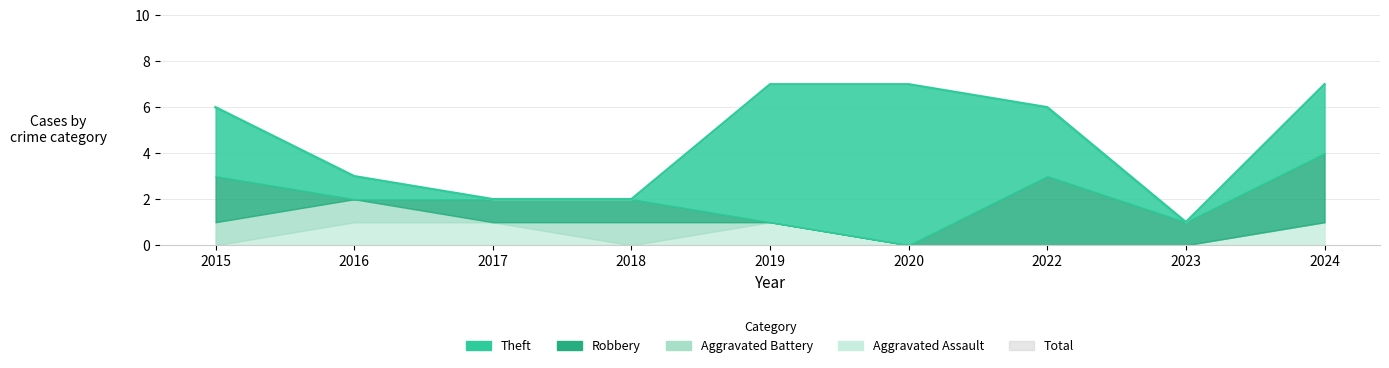

Rank the series at 2023 from lowest to highest value.

Aggravated Assault, Aggravated Battery, Theft, Robbery, Total